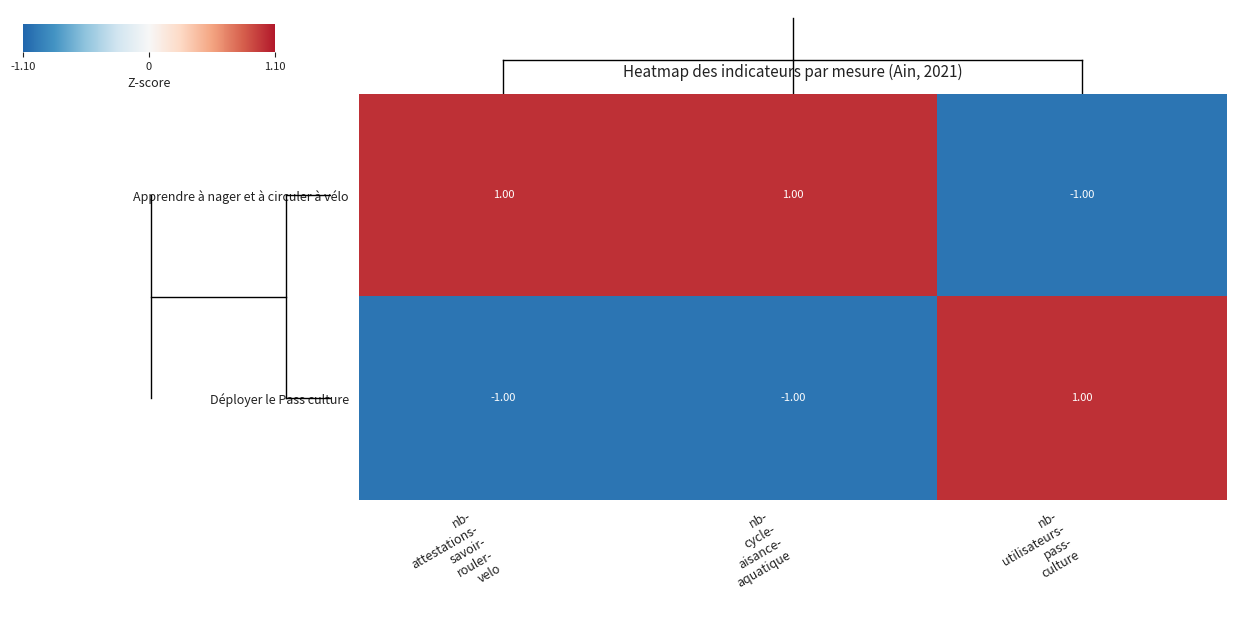

Rank the series by their average value, from highest to lowest.

Apprendre à nager et à circuler à vélo, Déployer le Pass culture